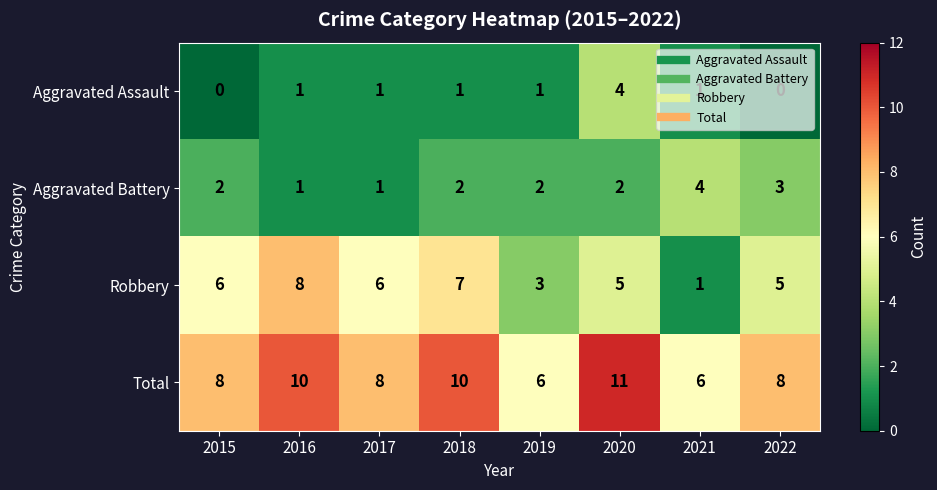

The Robbery series shows 10 at 2015. True or false?

False